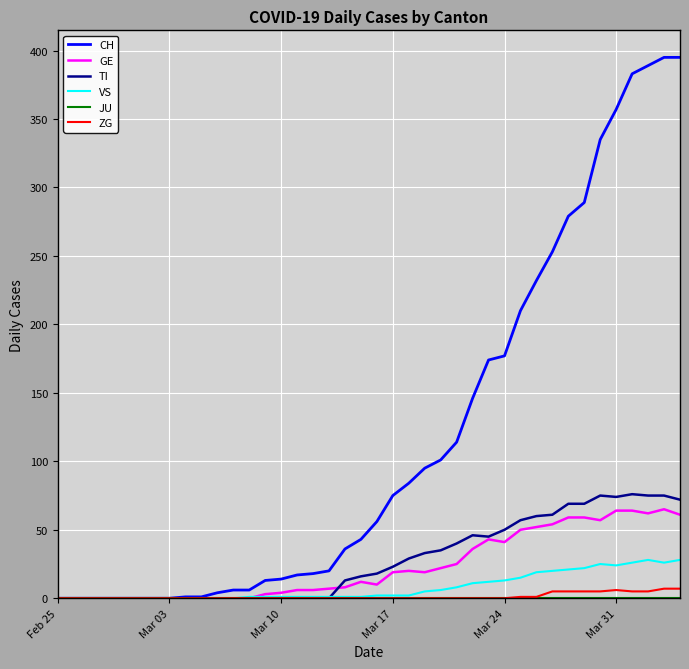

Which series has the largest range (max minus min)?

CH